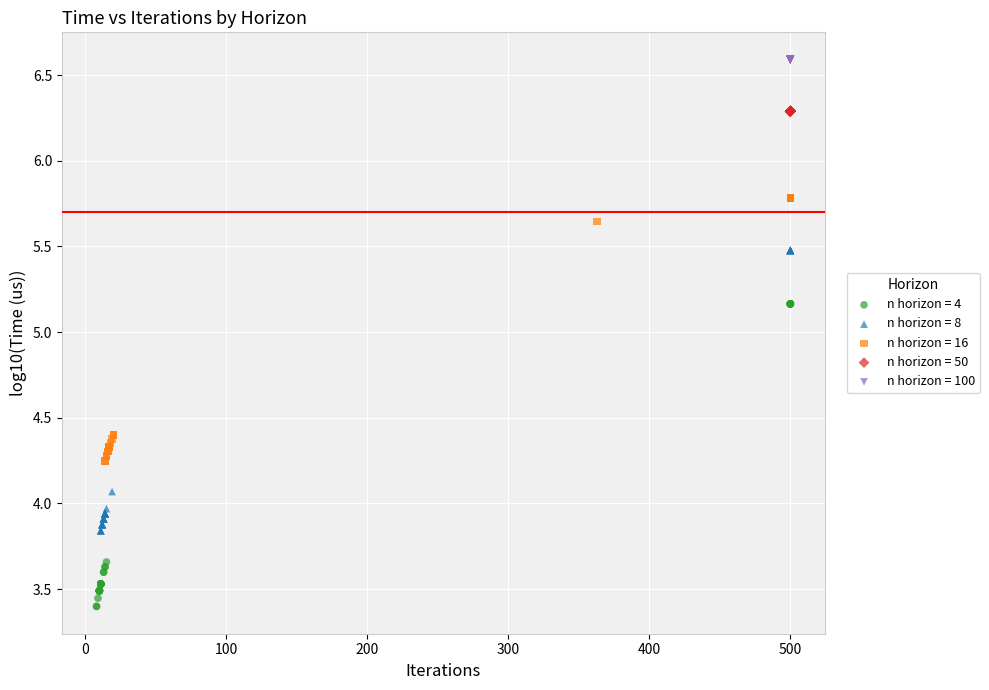

Which series reaches the maximum Y coordinate?

n horizon = 100